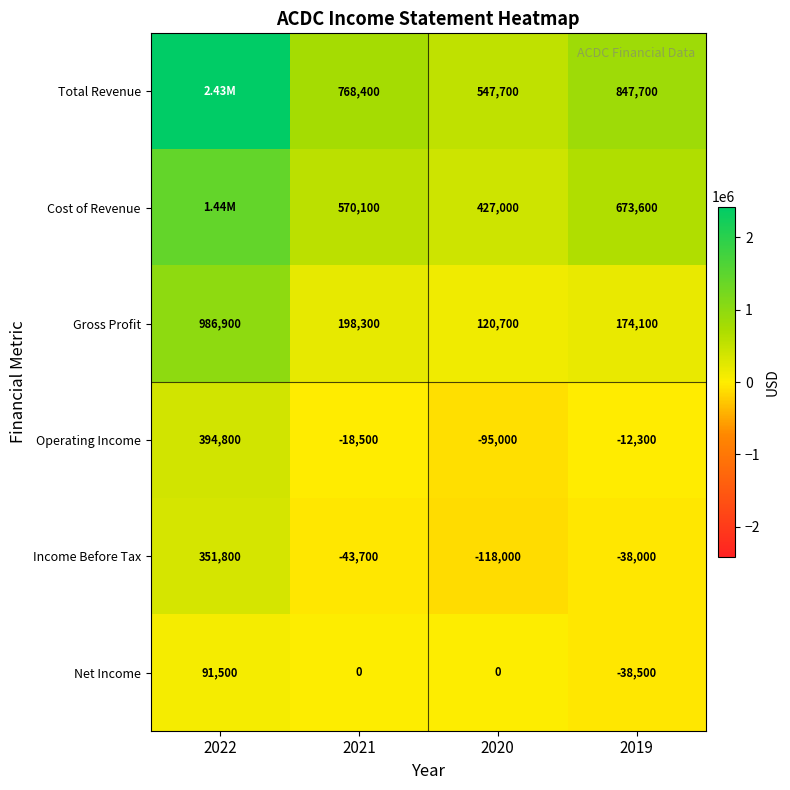

Rank the categories by Operating Income value from highest to lowest.

2022, 2019, 2021, 2020